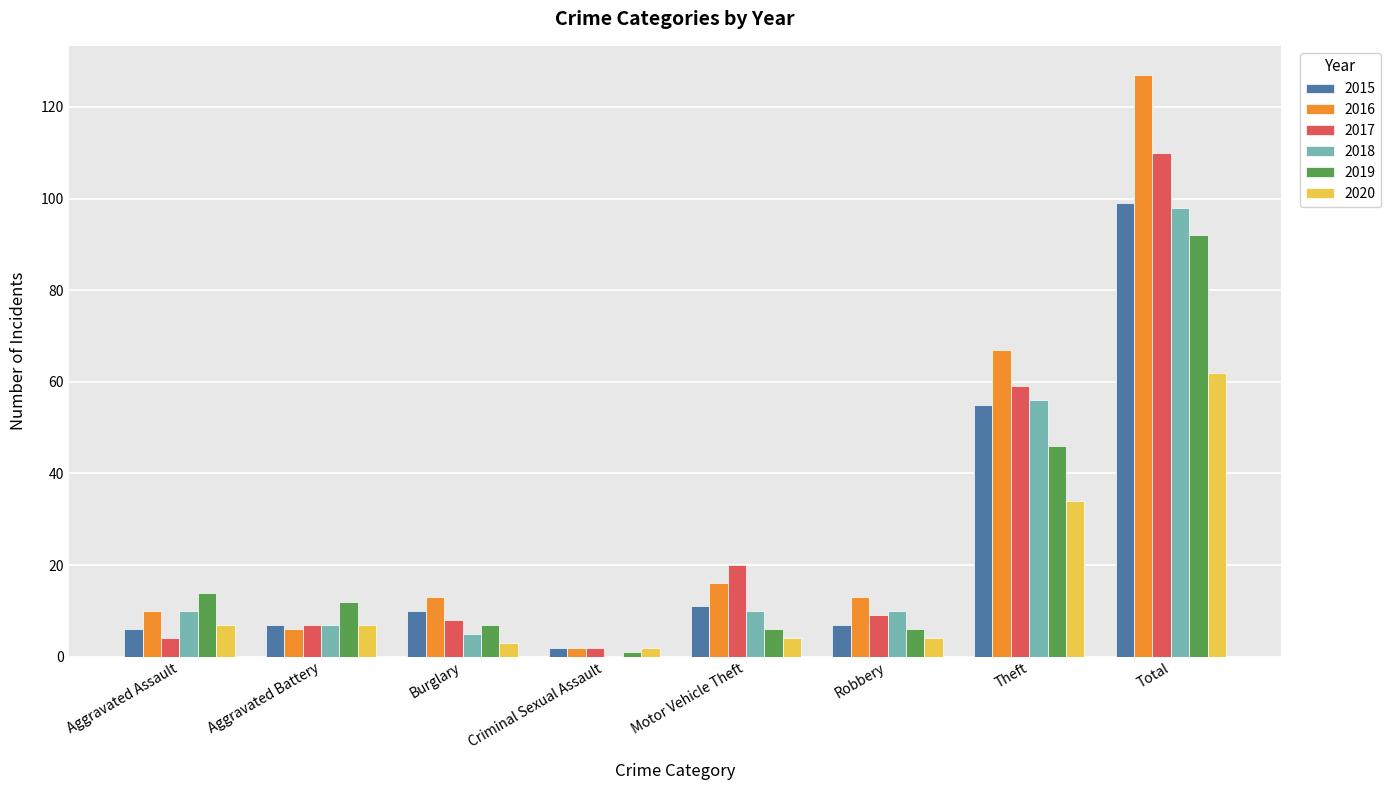

What is the sum of all 2019 values?

184